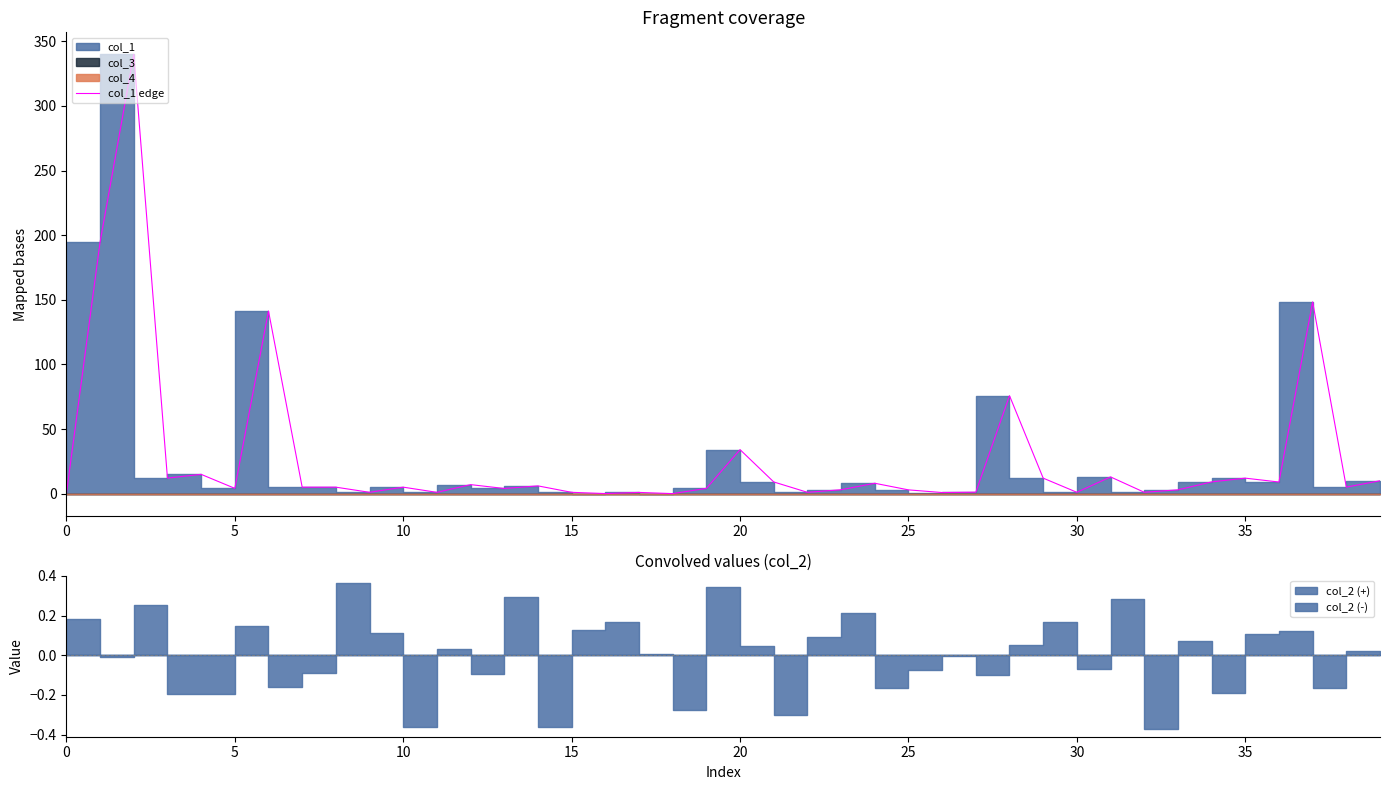

Reading left to right, transcribe all the data shown in this chart.

0.0	194.7	340.0	12.0	14.9	4.1	141.3	5.0	5.0	1.0	5.0	1.0	7.0	4.0	6.0	1.0	0.0	0.9	0.0	4.0	34.0	9.0	1.0	3.0	8.0	2.9	0.8	1.1	75.8	12.0	1.0	12.9	1.1	2.9	9.1	12.0	9.0	148.4	5.0	10.0